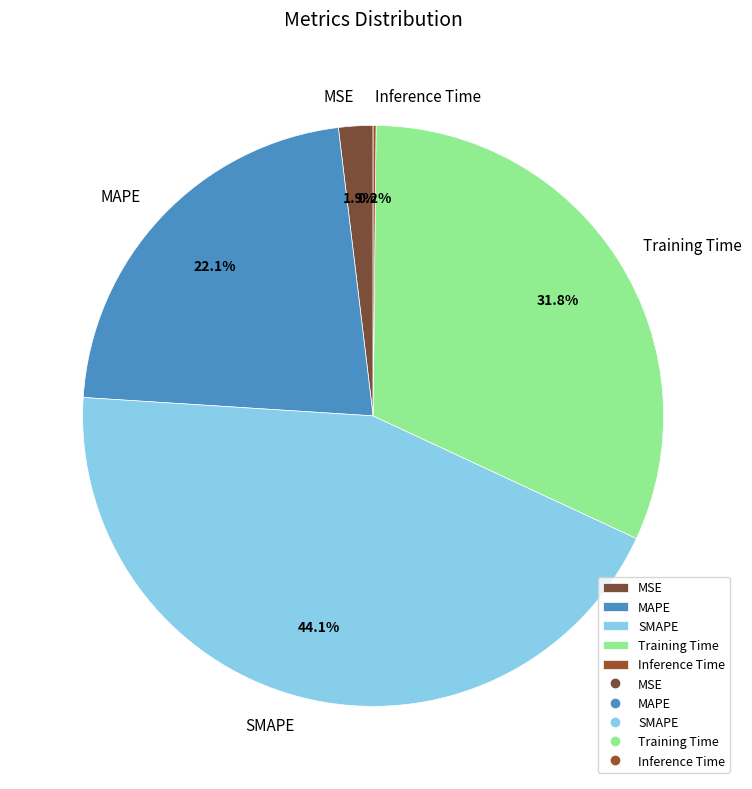

Is Training Time the majority of the pie?

No